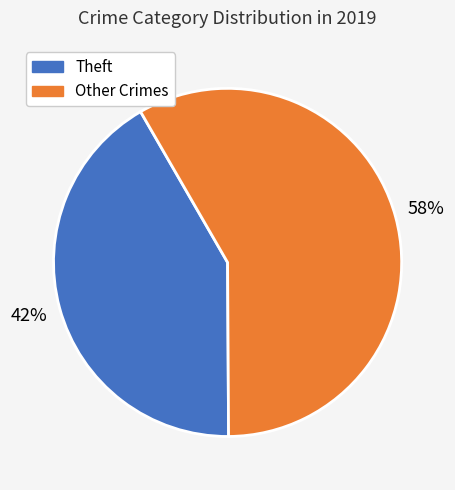

To the nearest percent, what is the average slice percentage?

50%